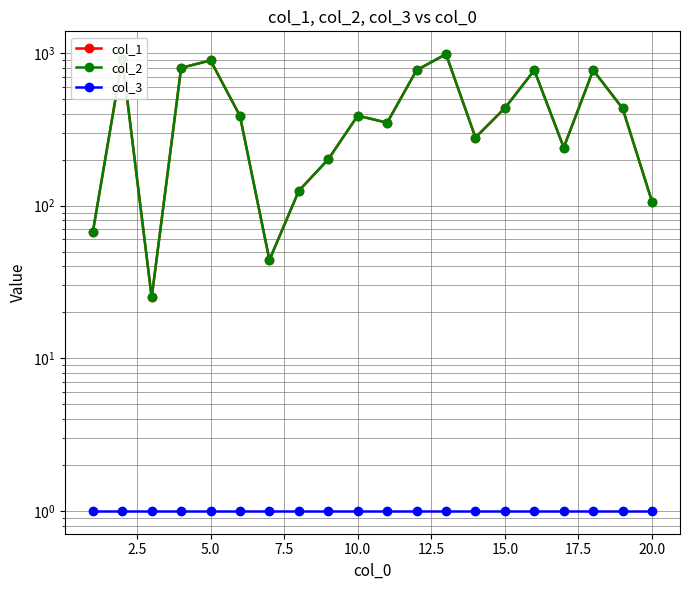

Rank the series by their maximum value, from lowest to highest.

col_3, col_1, col_2